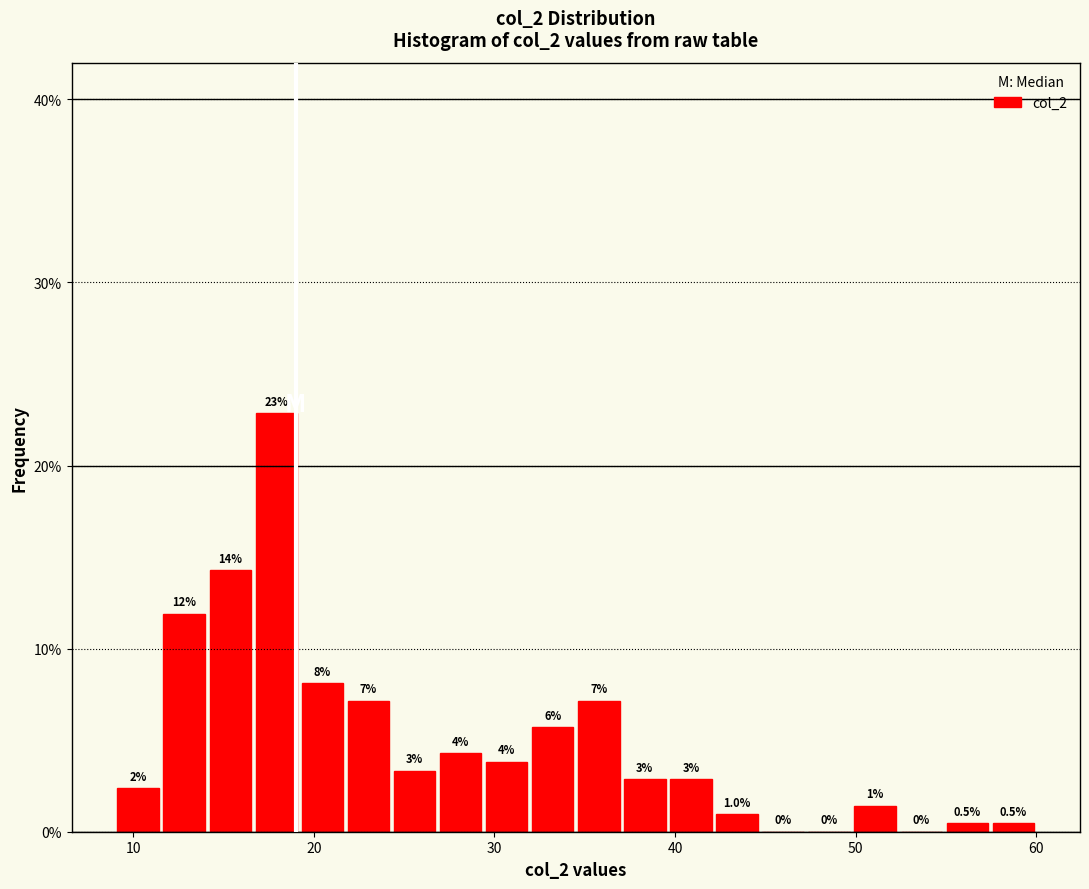

Read against the x-axis, roughly where is the centre of the tallest bar?

18